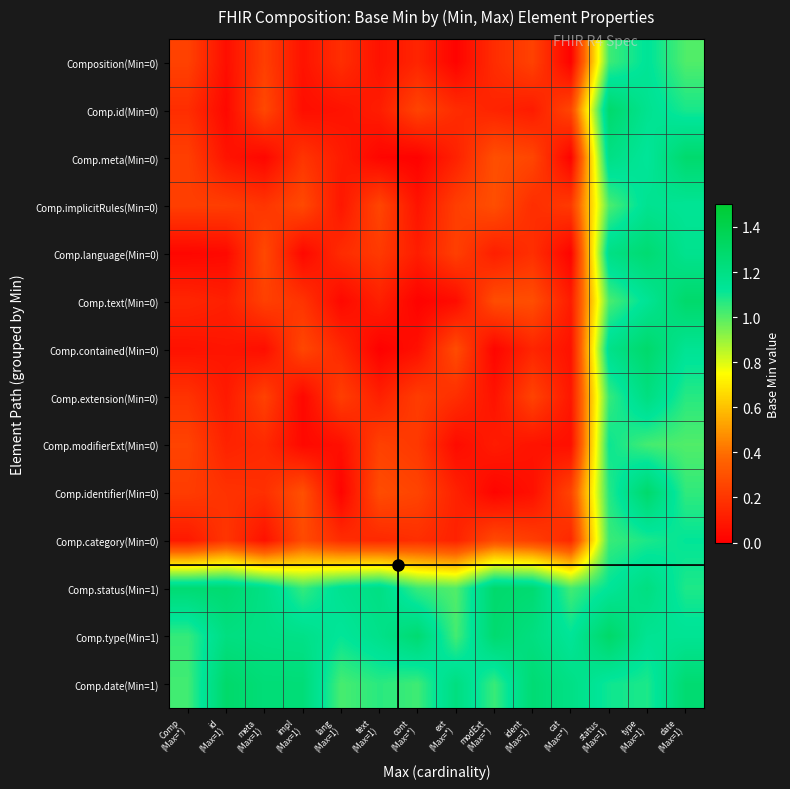

Which label corresponds to the largest value in the chart?

status
(Max=1)